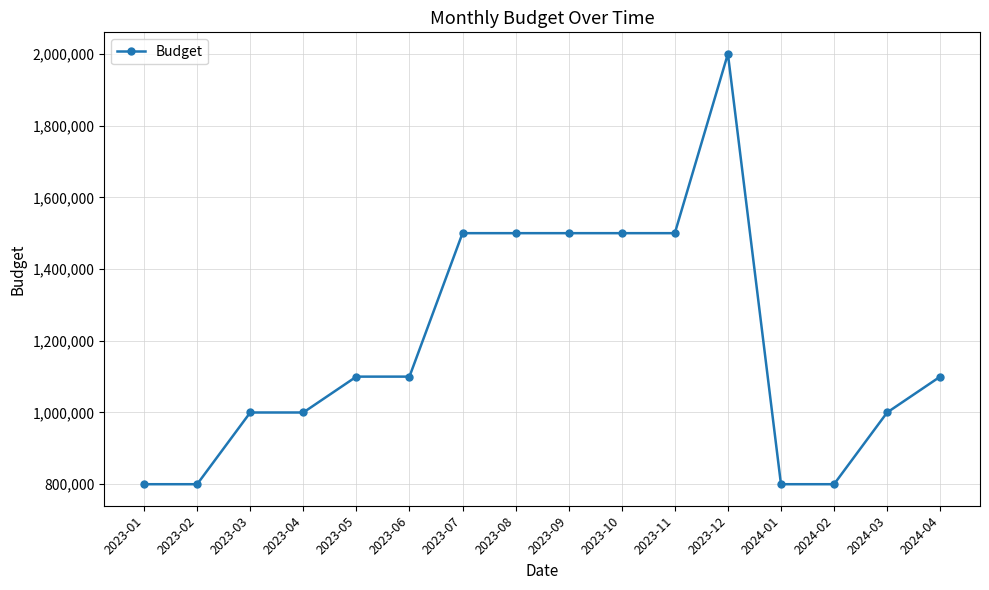

Which has a higher value, 2023-05 or 2023-02?

2023-05